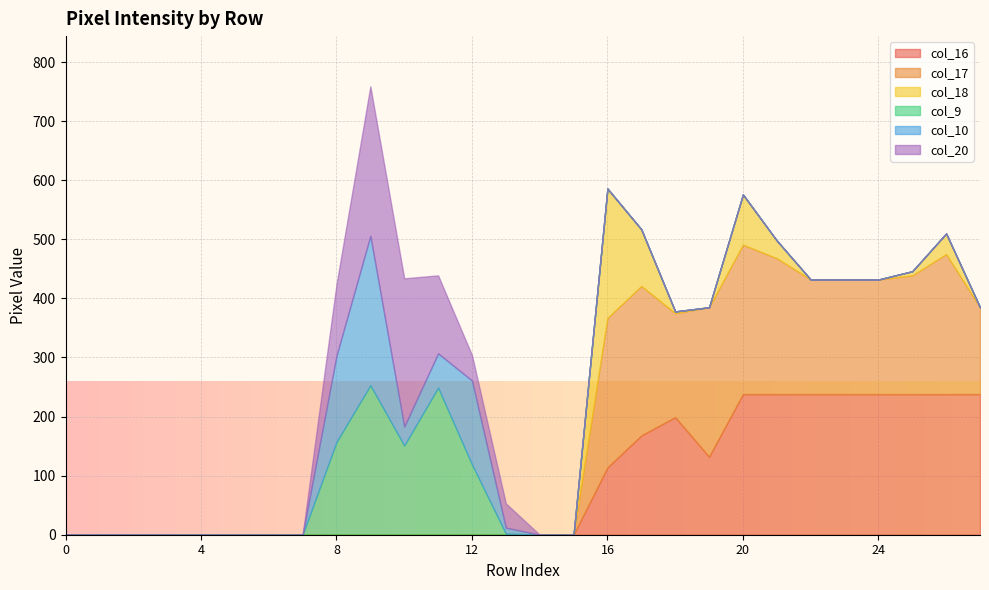

What is the difference between the maximum and second lowest values in the col_9 series?

253